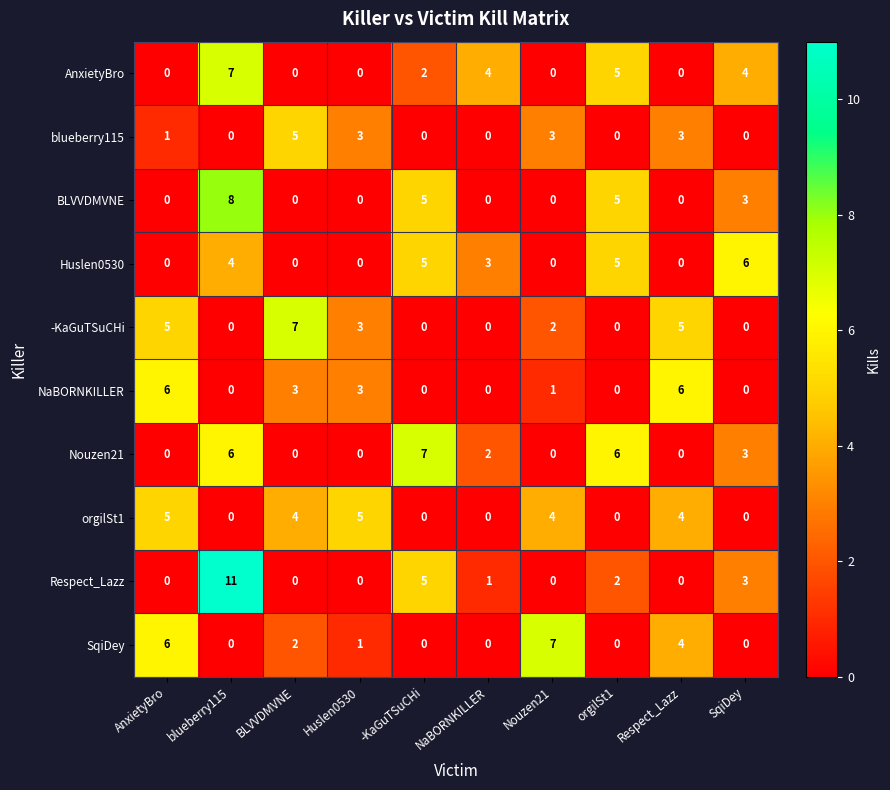

At which category is the sum across all series the highest?

blueberry115